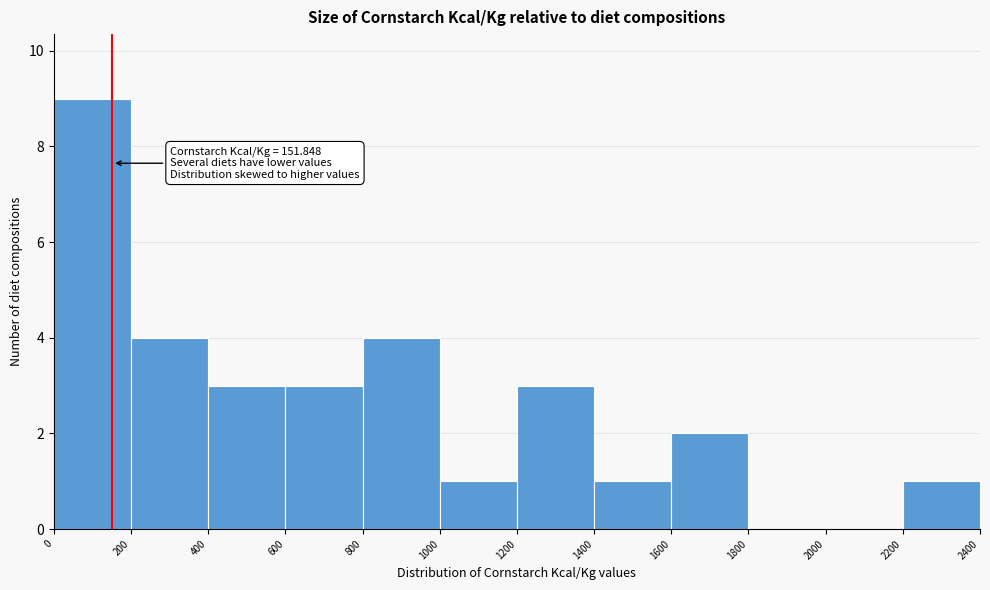

Which range on the x-axis has the tallest bar?

0 to 200